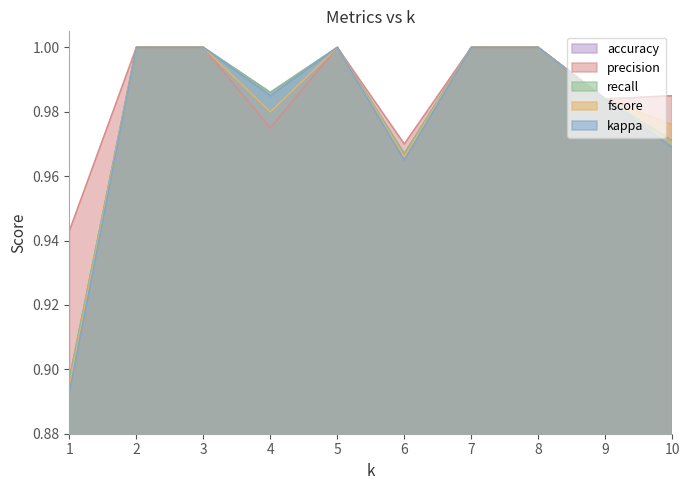

How many lines are shown in the chart?

5